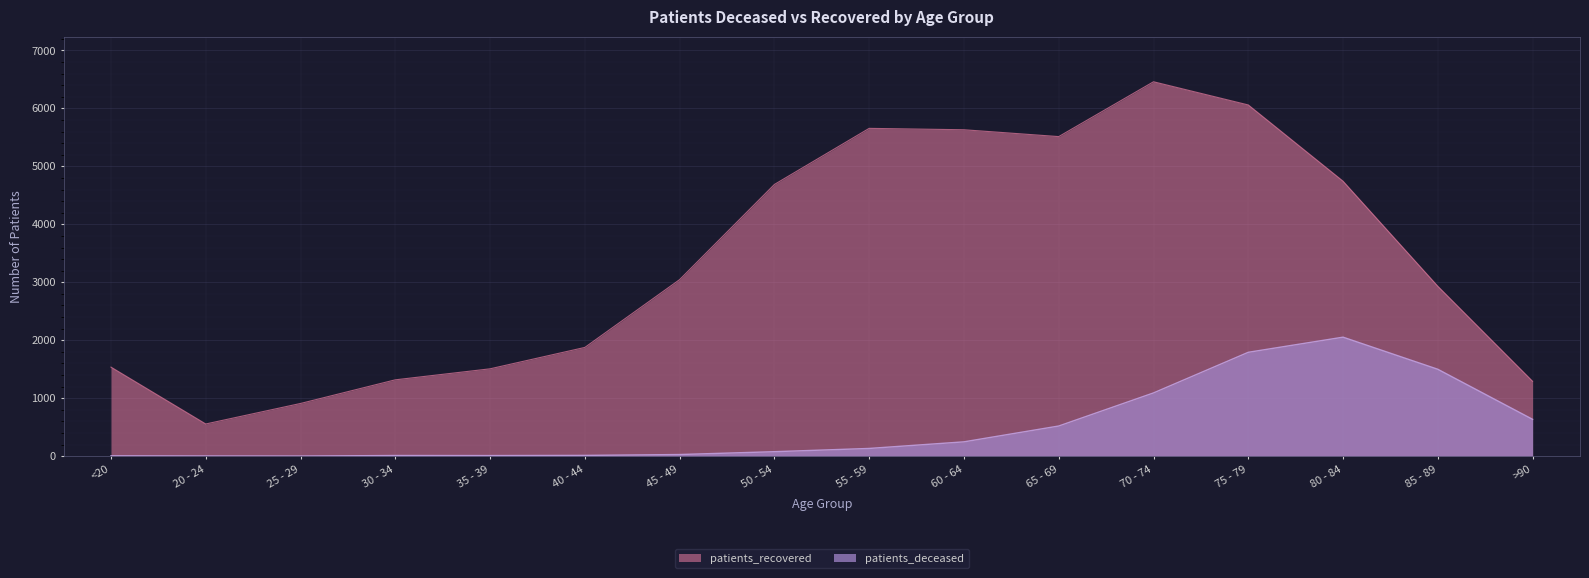

True or false: patients_recovered and patients_deceased intersect in this chart.

False